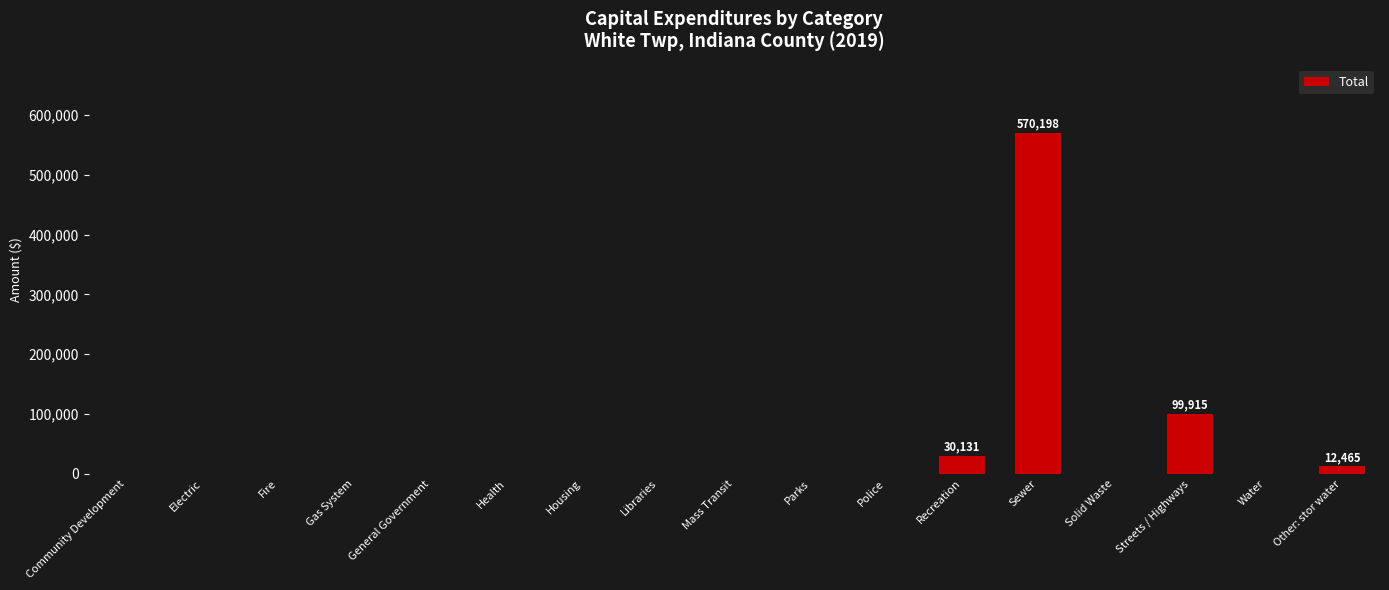

At which label is the value closest to 285099?

Streets / Highways